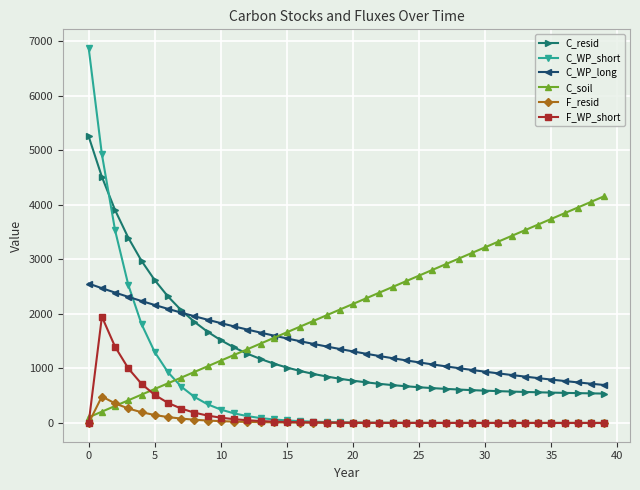

Which series has the widest spread of values?

C_WP_short